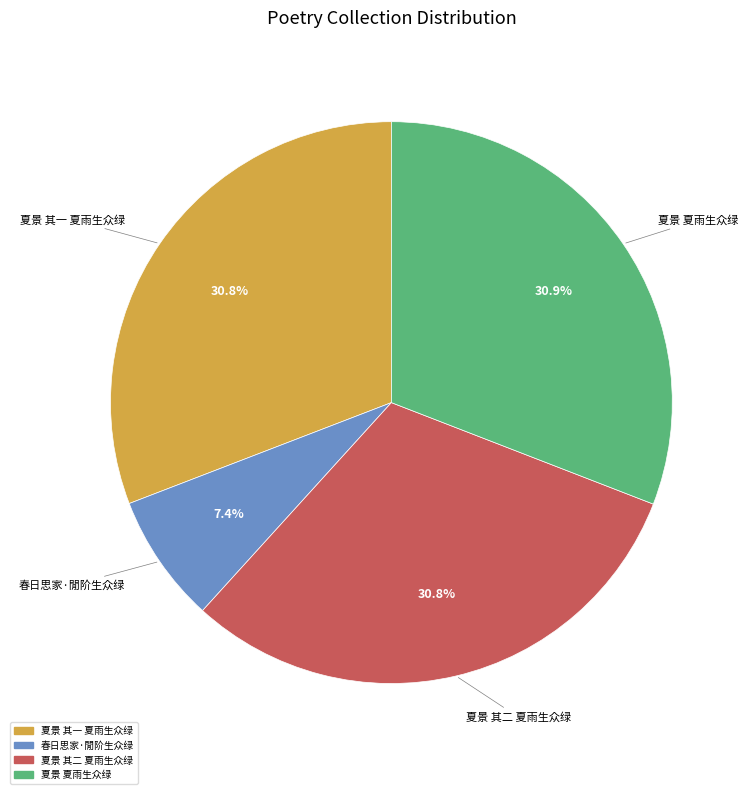

Combined, what portion of the pie is 夏景 其二 夏雨生众绿 and 夏景 其一 夏雨生众绿?

61.7%